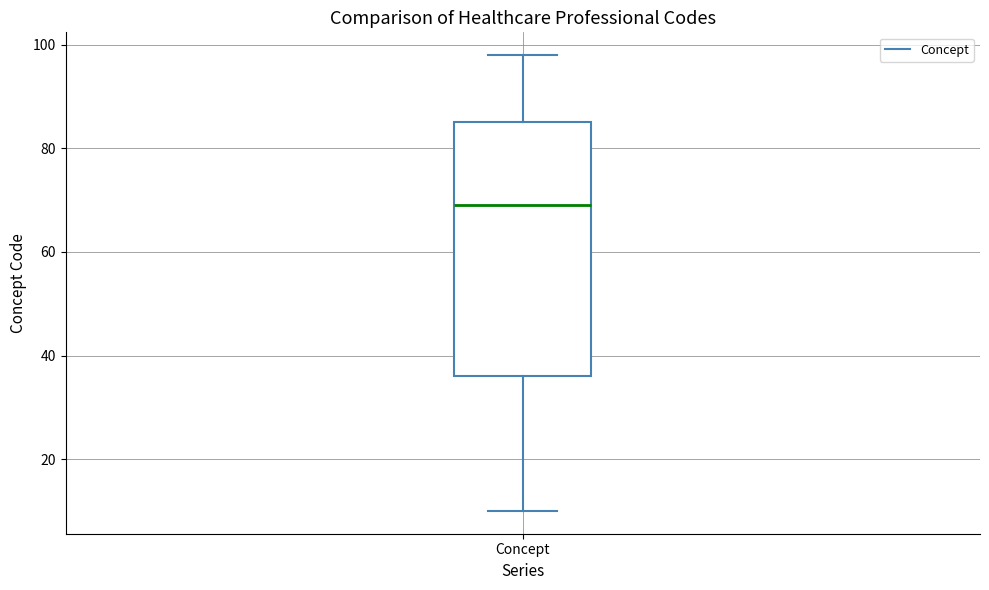

Transcribe this box plot: give where the median line is, the range the box spans, and where the two whiskers end, as read against the y-axis. The values are not printed on the chart, so give them approximately, as read against the axis.

median 70, box 36 to 86, whiskers 10 to 98